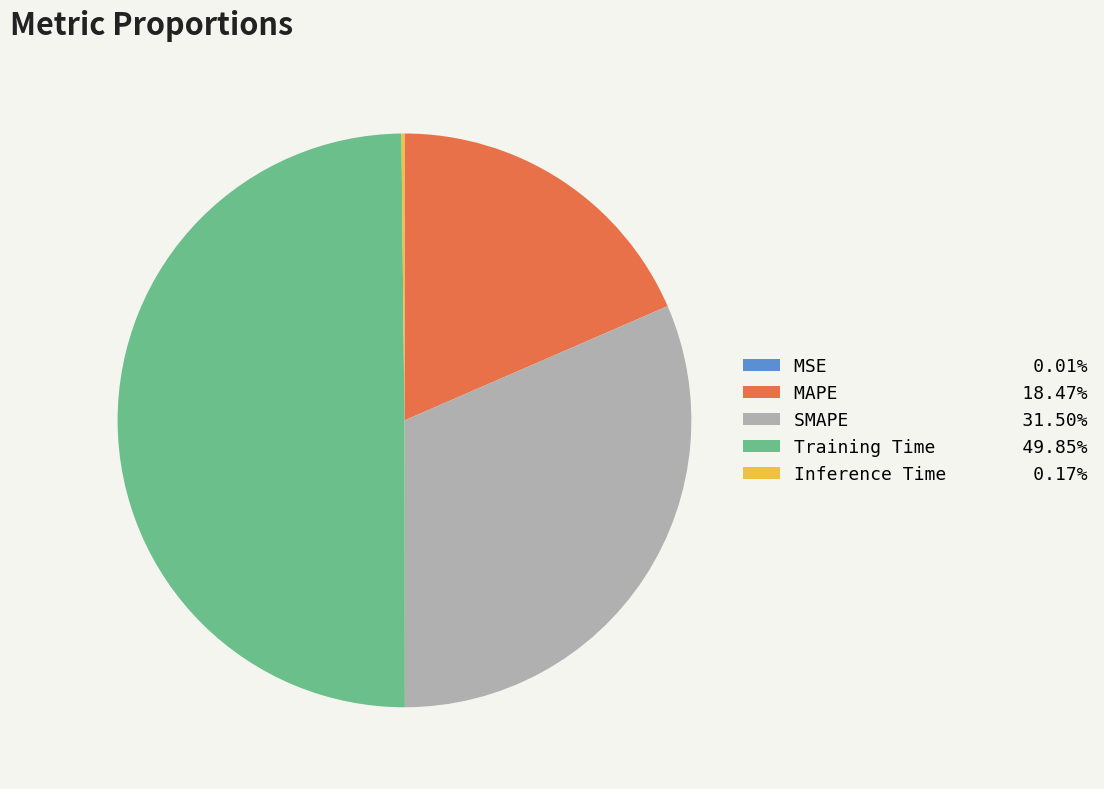

Which category has the biggest portion of the pie?

Training Time